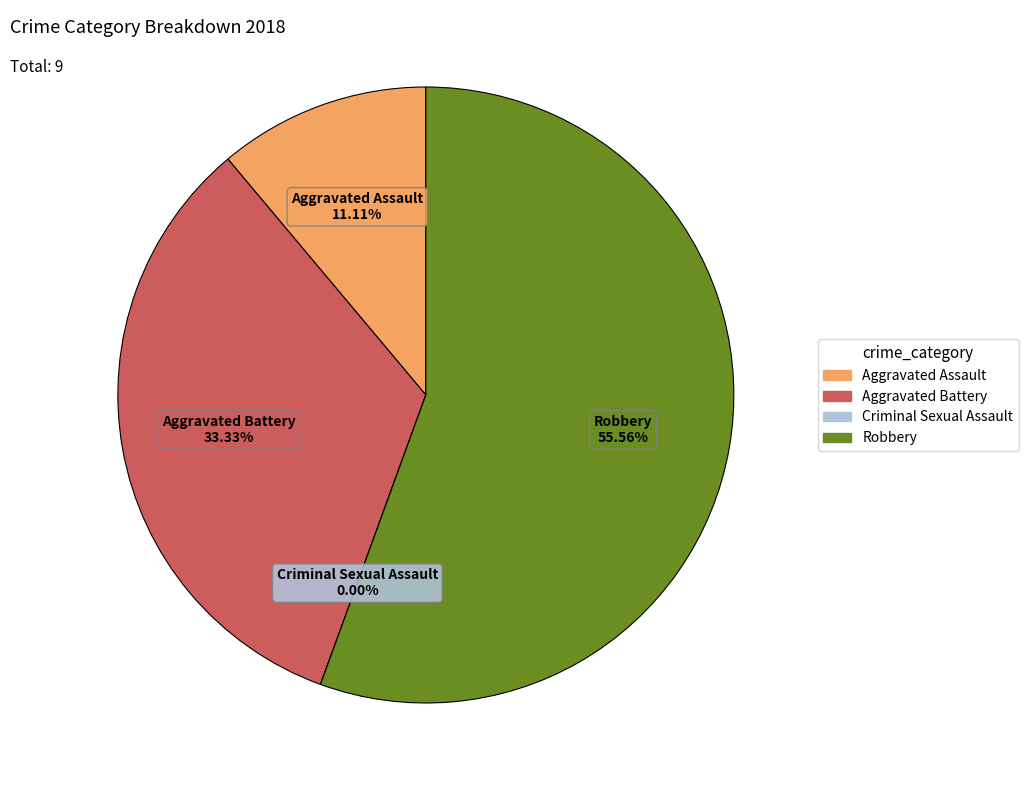

Which slice represents more than half of the pie?

Robbery